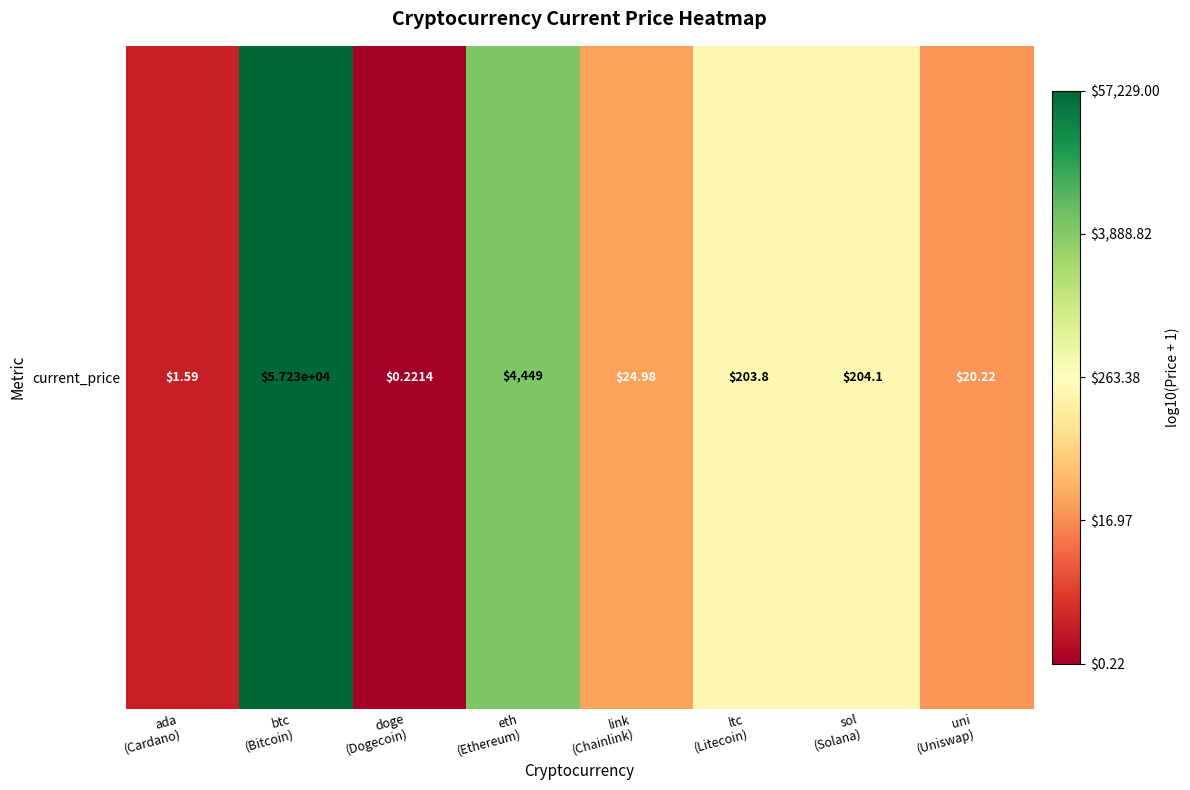

At which category does the chart reach its minimum across all series?

doge
(Dogecoin)